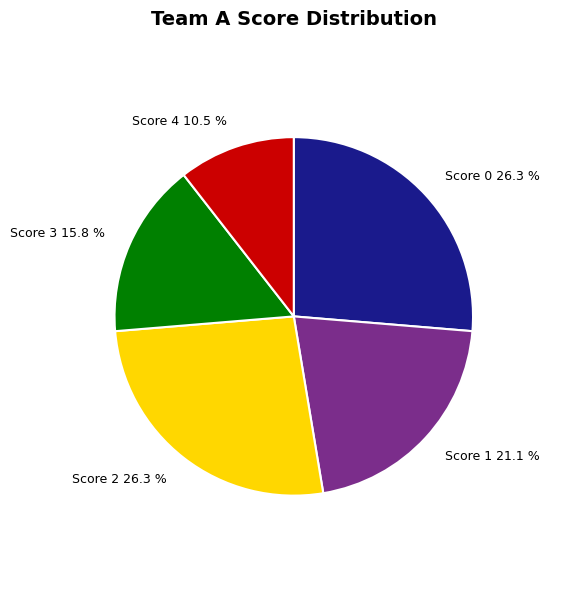

Between Score 3 15.8 % and Score 1 21.1 %, which is larger?

Score 1 21.1 %